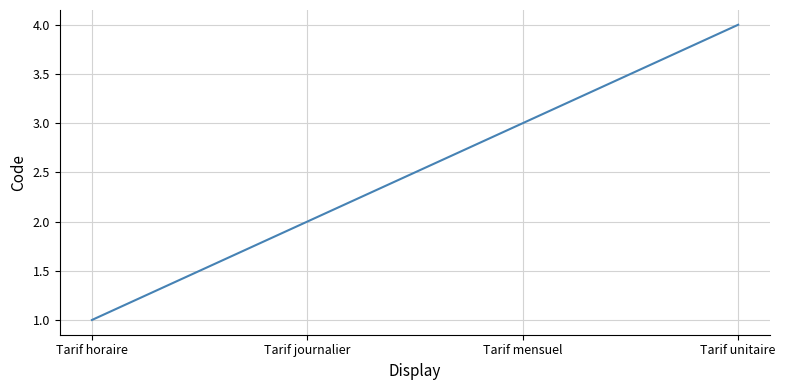

What position from the right is Tarif unitaire?

1